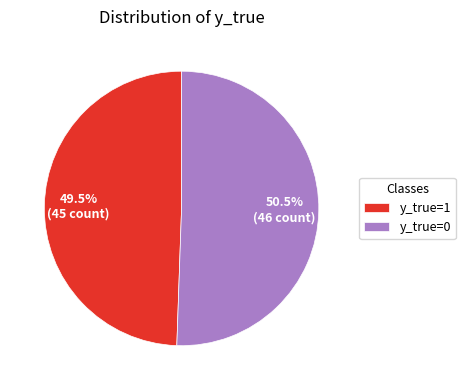

Rank the categories by value from highest to lowest.

y_true=0, y_true=1